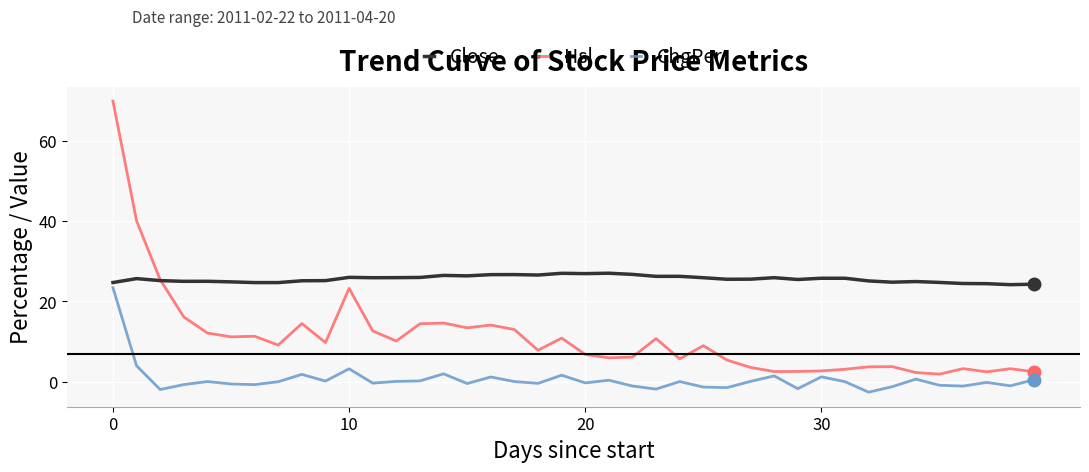

List the series in order of their overall mean, highest first.

Close, Hsl, ChgPer